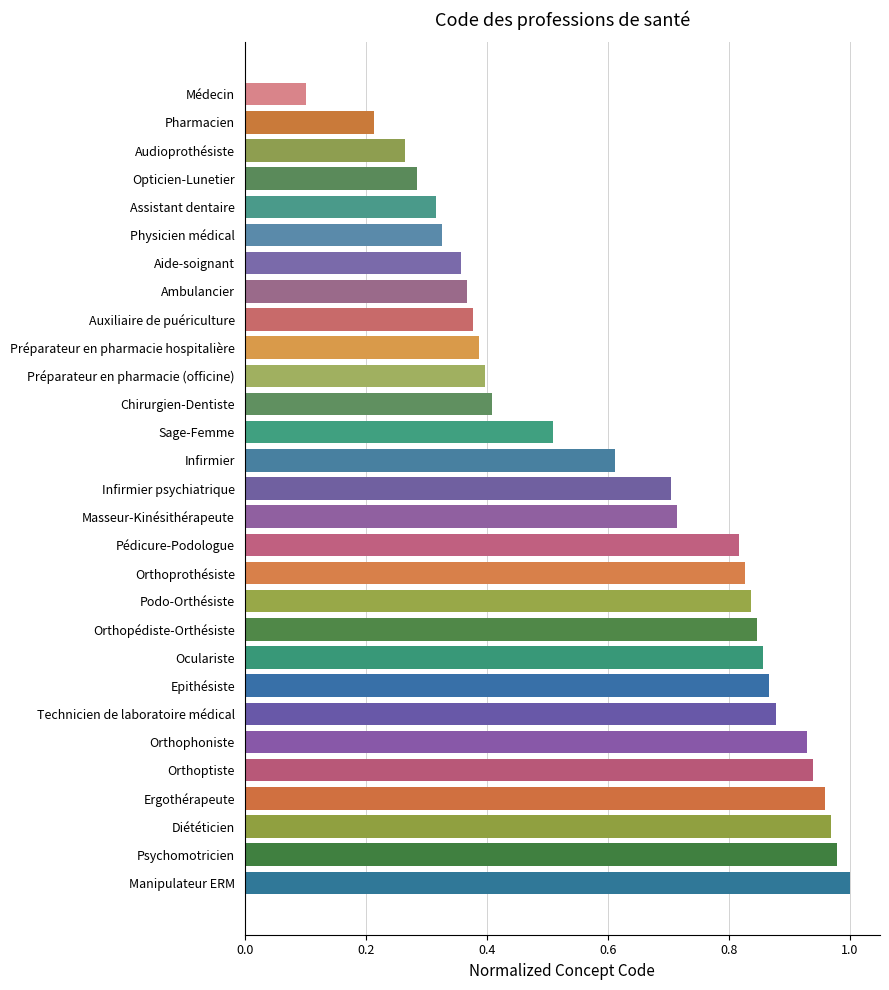

The chart shows a value of 1.4 at Psychomotricien. True or false?

False